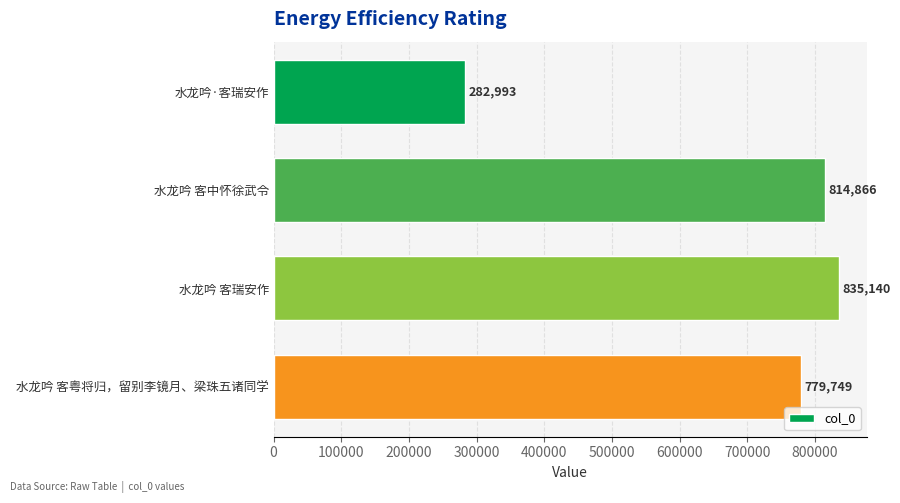

What value does the data have at 水龙吟 客中怀徐武令, to the nearest 50?

814850